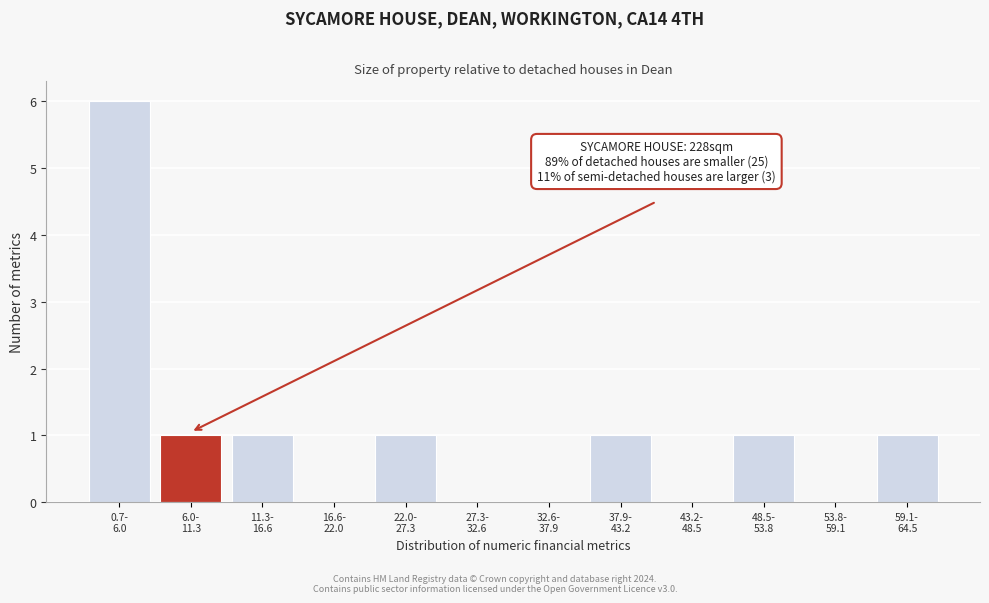

How many data points does each series have?

12